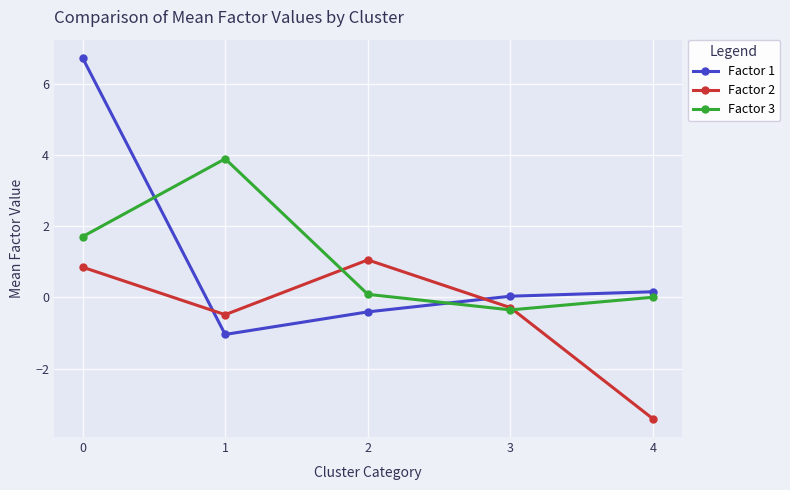

How many lines are shown in the chart?

3